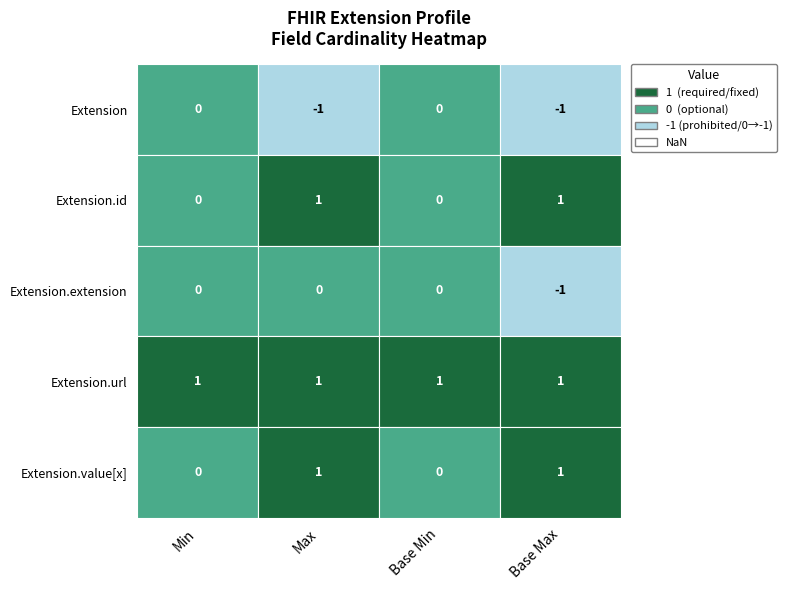

True or false: Extension.id has a value of 0 at 3.

True